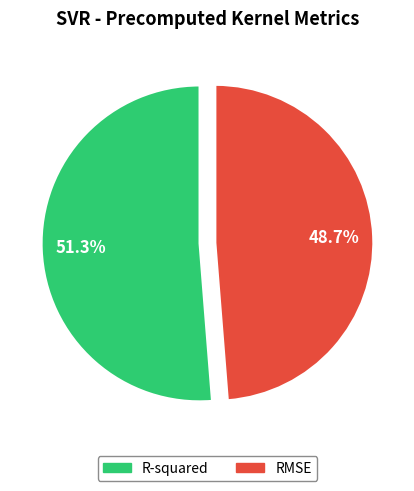

How many segments does this pie chart have?

2